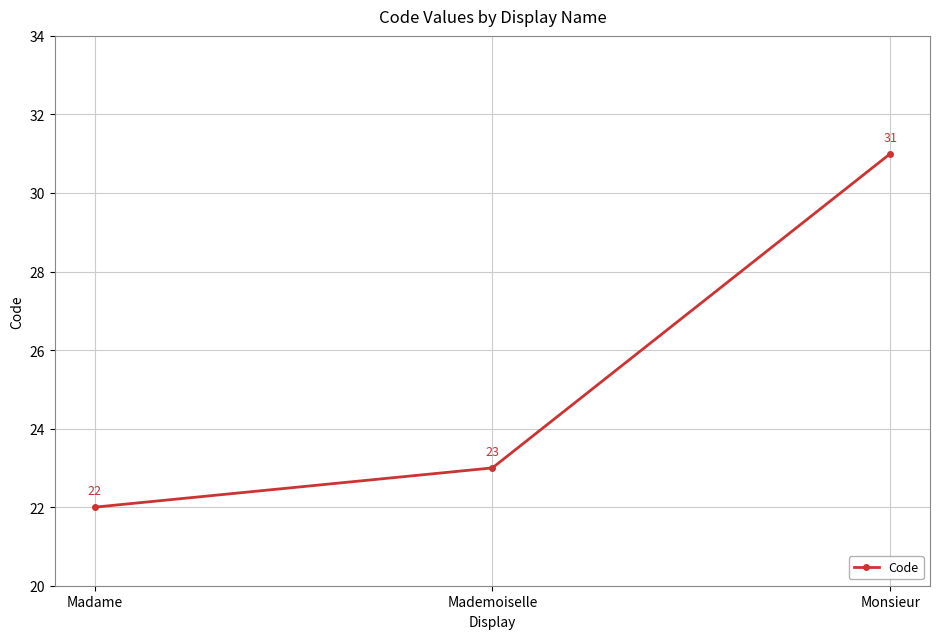

Read the value at Monsieur.

31